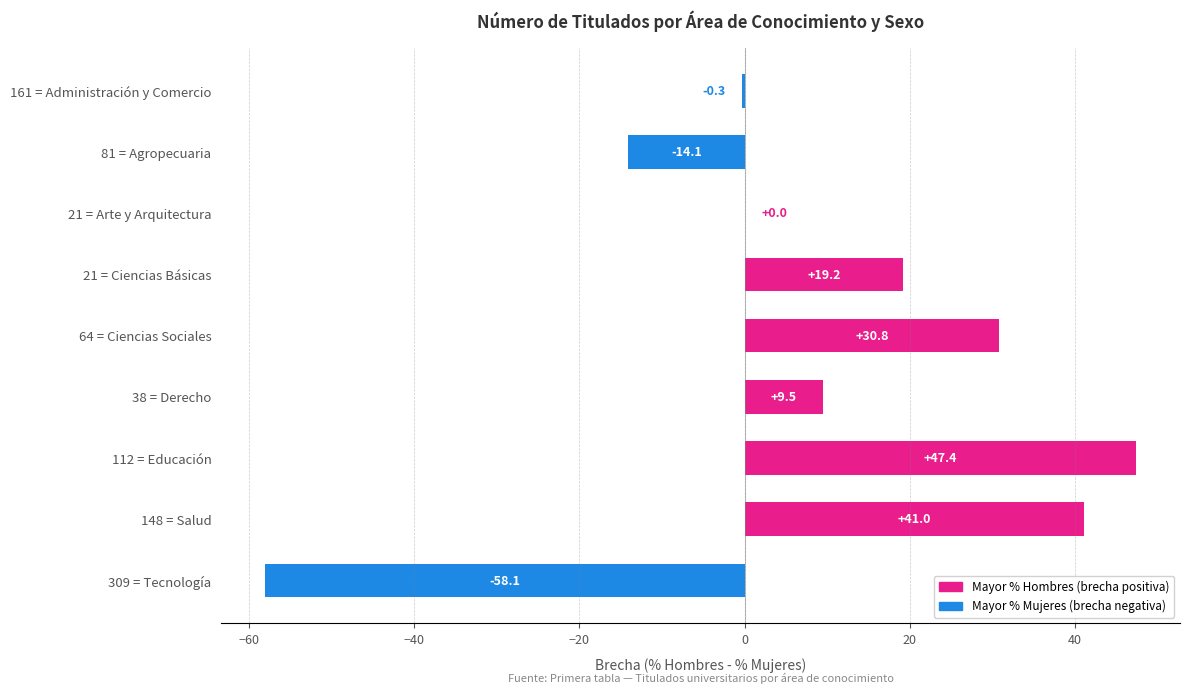

Is it true that the value at 64 = Ciencias Sociales is 30.8?

True